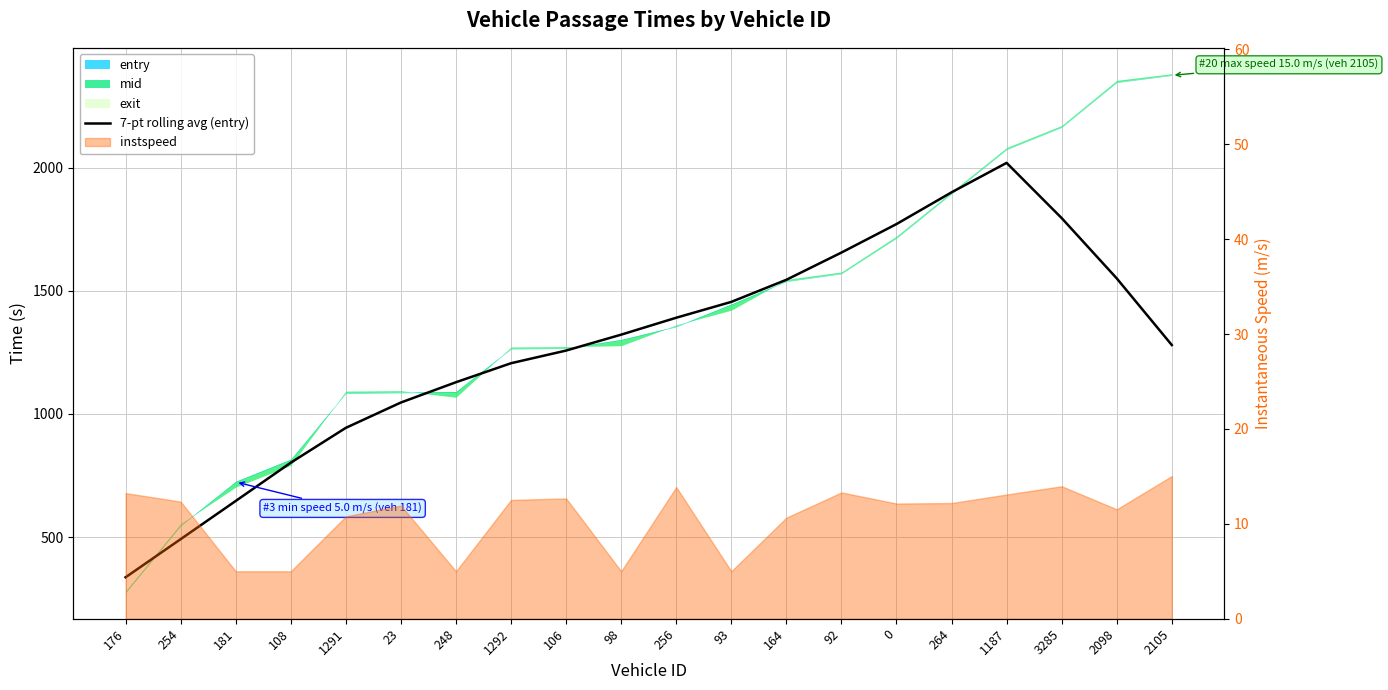

How many data points are less than 1321?

10